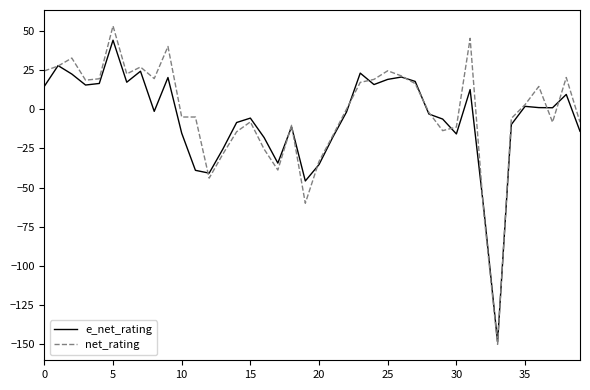

Does the chart display data point markers on the line(s)?

No